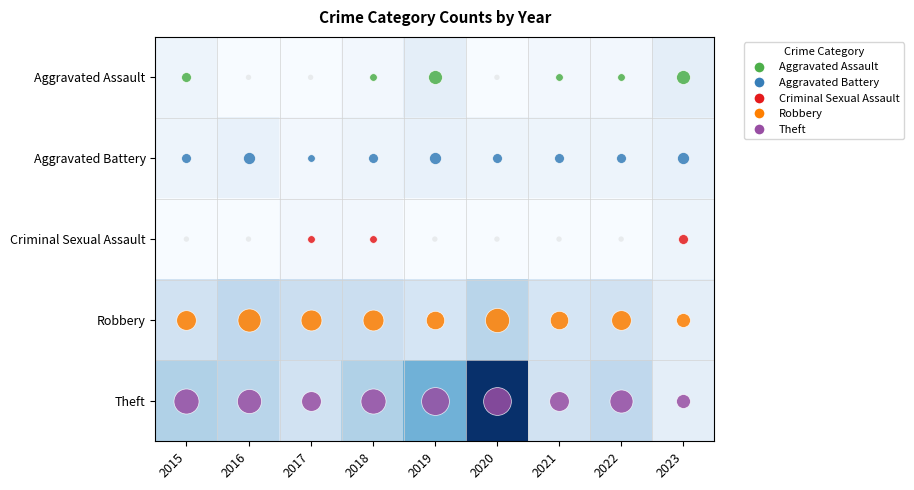

Reading left to right, list all the values displayed in this chart.

Aggravated Assault: 2015=2	2016=0	2017=0	2018=1	2019=4	2020=0	2021=1	2022=1	2023=4
Aggravated Battery: 2015=2	2016=3	2017=1	2018=2	2019=3	2020=2	2021=2	2022=2	2023=3
Criminal Sexual Assault: 2015=0	2016=0	2017=1	2018=1	2019=0	2020=0	2021=0	2022=0	2023=2
Robbery: 2015=8	2016=11	2017=9	2018=9	2019=7	2020=12	2021=7	2022=8	2023=4
Theft: 2015=13	2016=12	2017=8	2018=13	2019=20	2020=41	2021=8	2022=11	2023=4